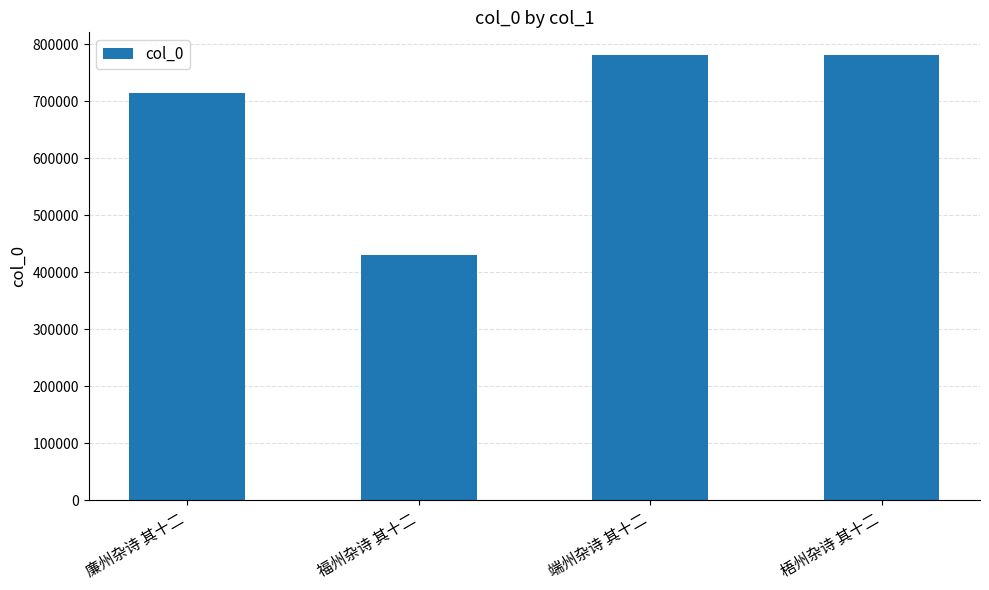

What is the difference between the maximum and minimum values?

351858